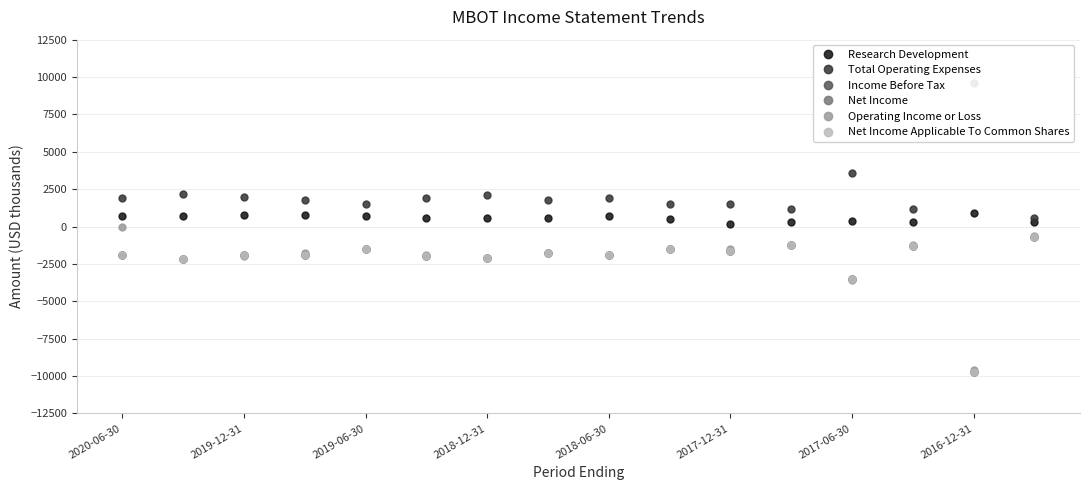

Which series has the largest range (max minus min)?

Operating Income or Loss